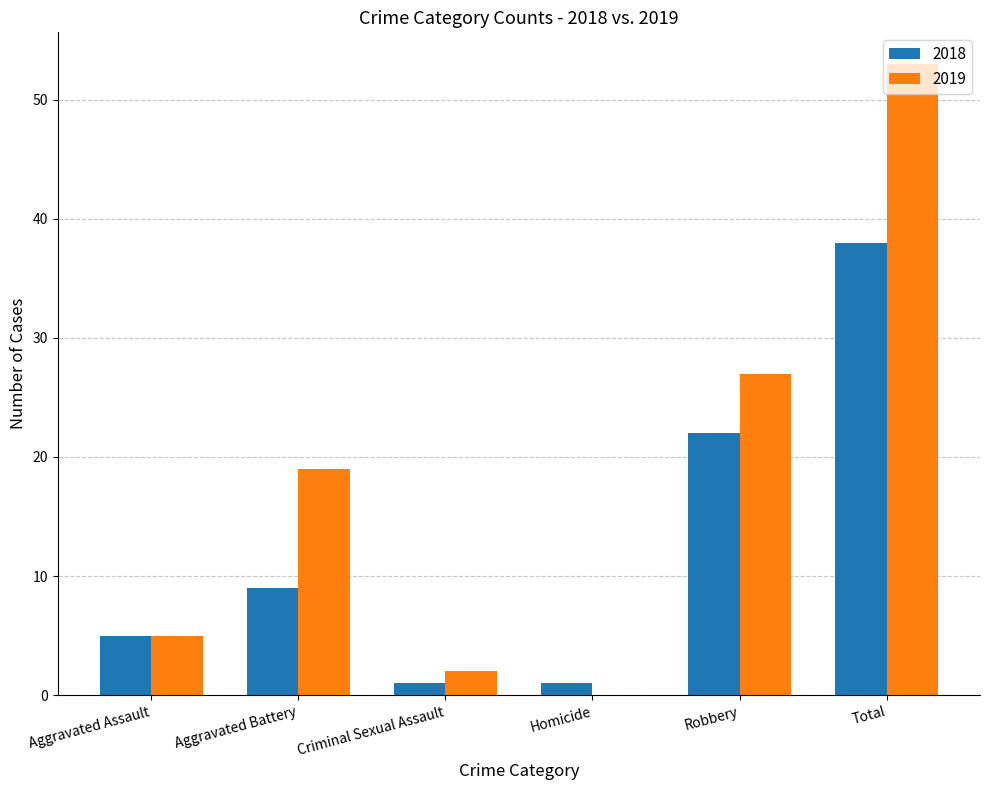

What are all the series names shown in the legend?

2018, 2019